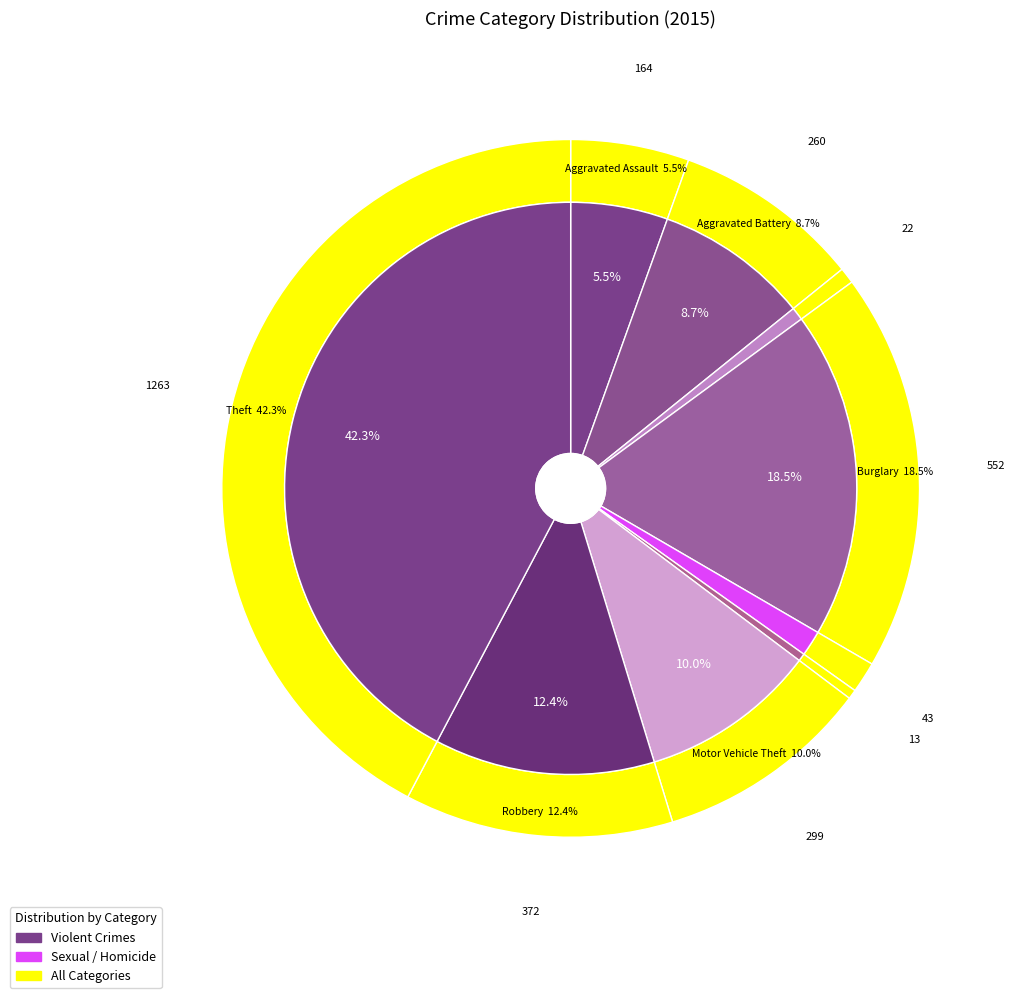

The Motor Vehicle Theft slice represents 10% of the pie. True or false?

True